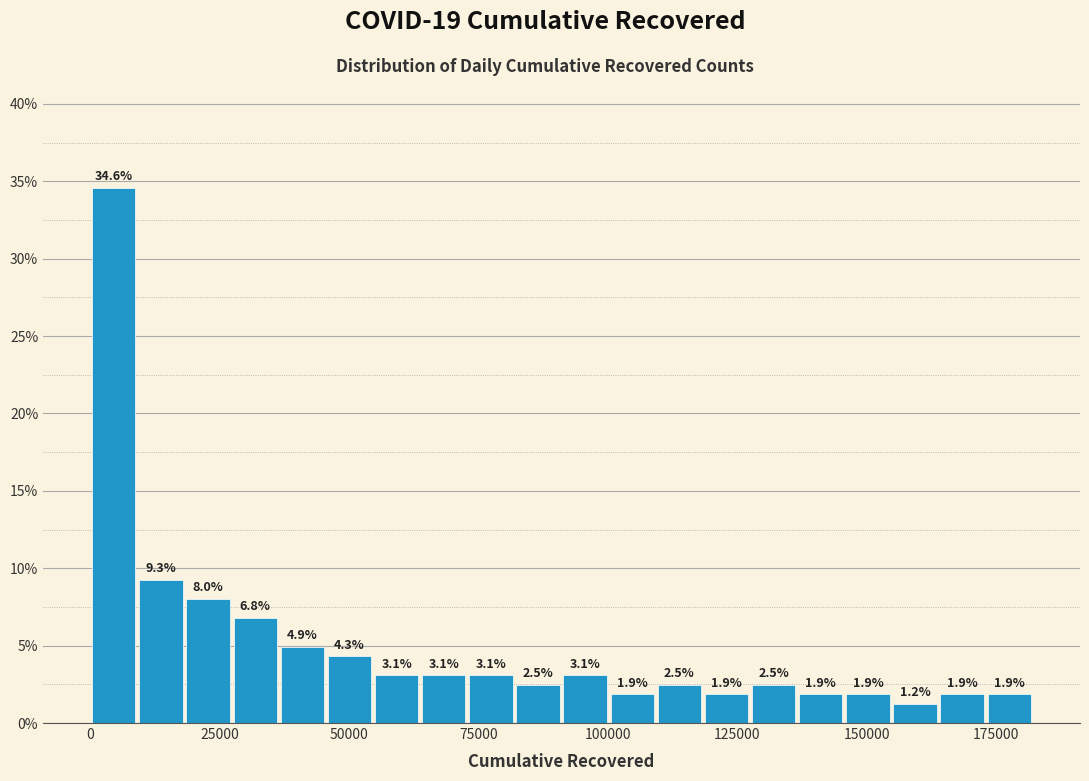

Around what value on the x-axis is the tallest bar? Give the approximate position of its centre, as read against the axis.

5000